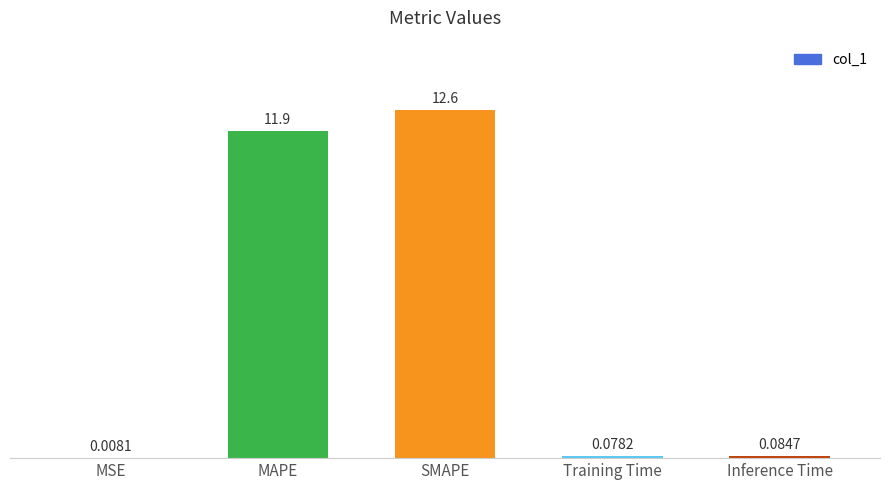

Which has a higher value, Inference Time or Training Time?

Inference Time